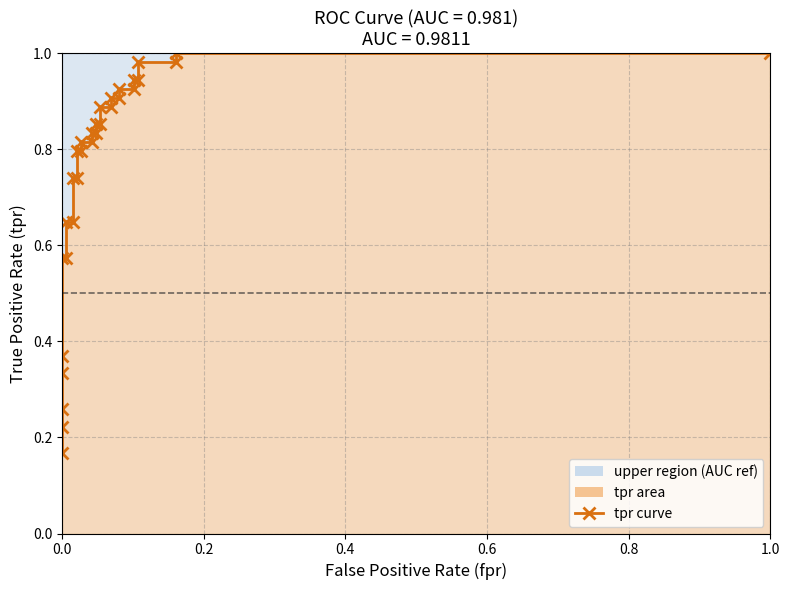

Does the chart display data point markers on the line(s)?

Yes